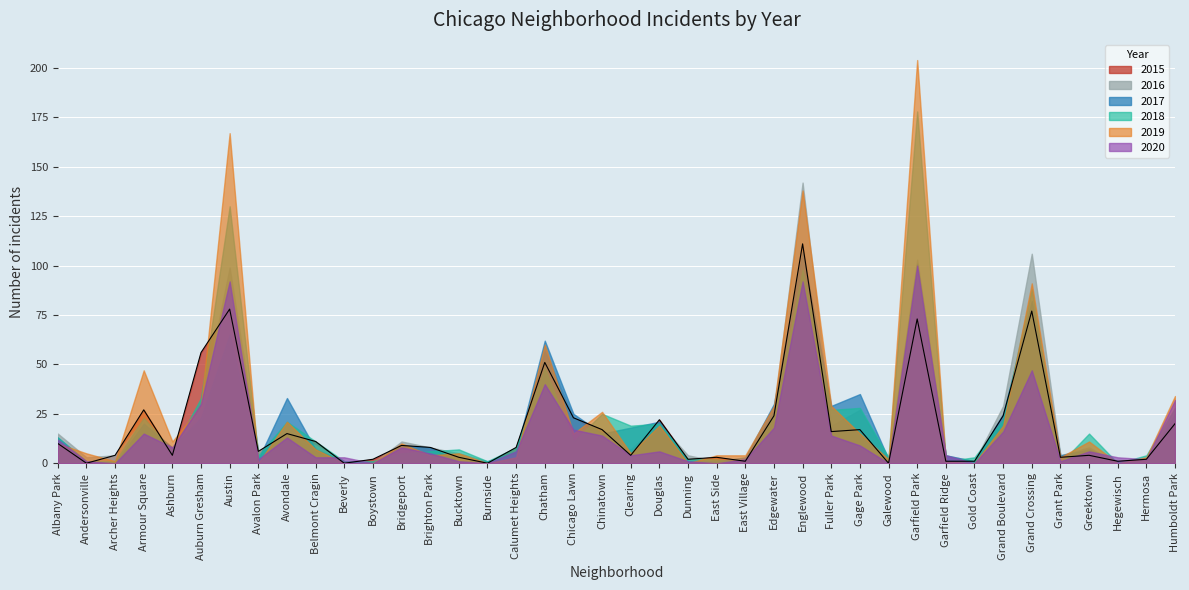

True or false: 2020 has a value of 1 at East Village.

False